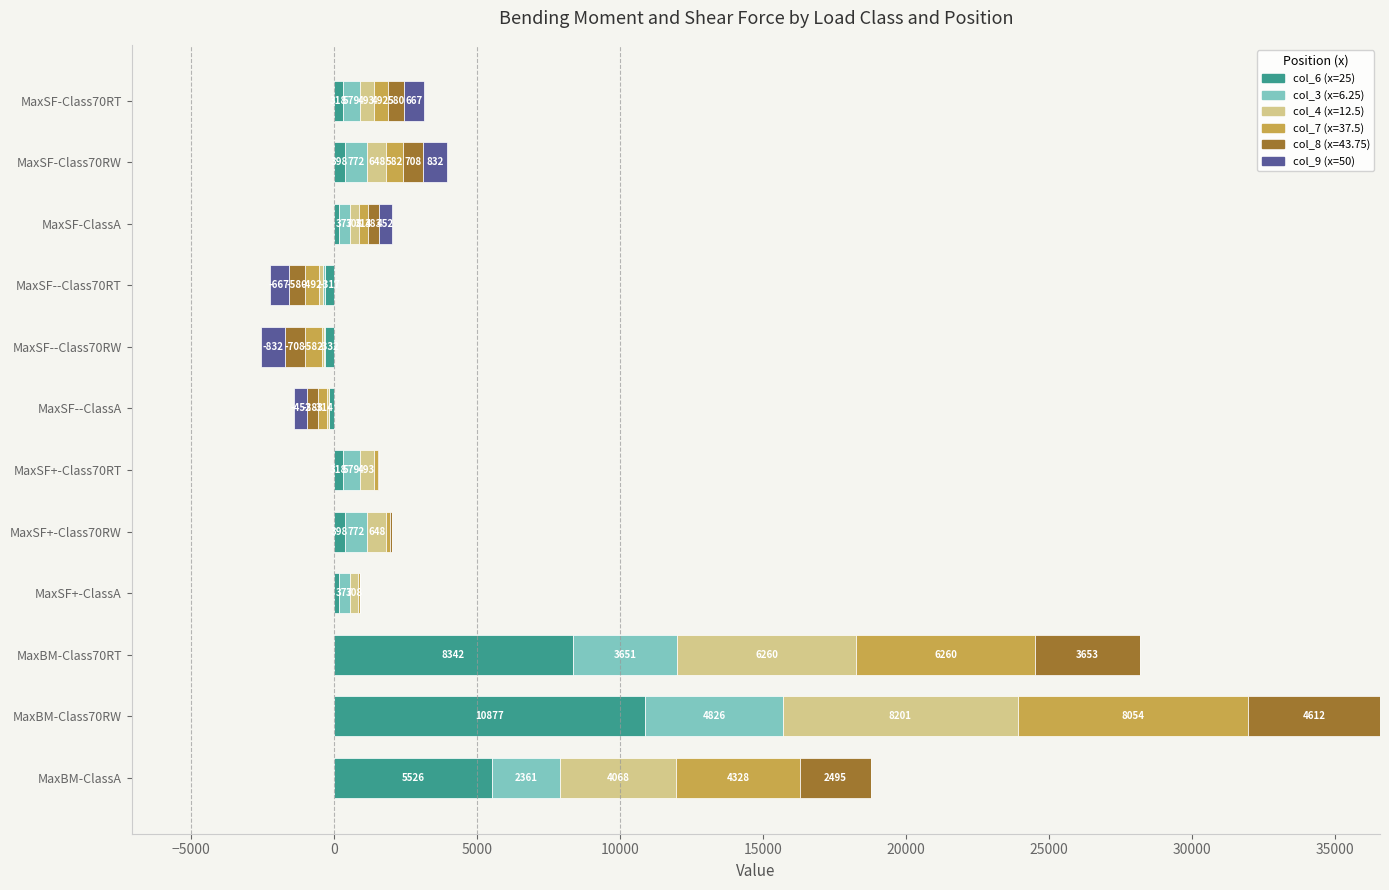

Is it true that col_9 (x=50) equals 666.6 at MaxSF-Class70RT?

True